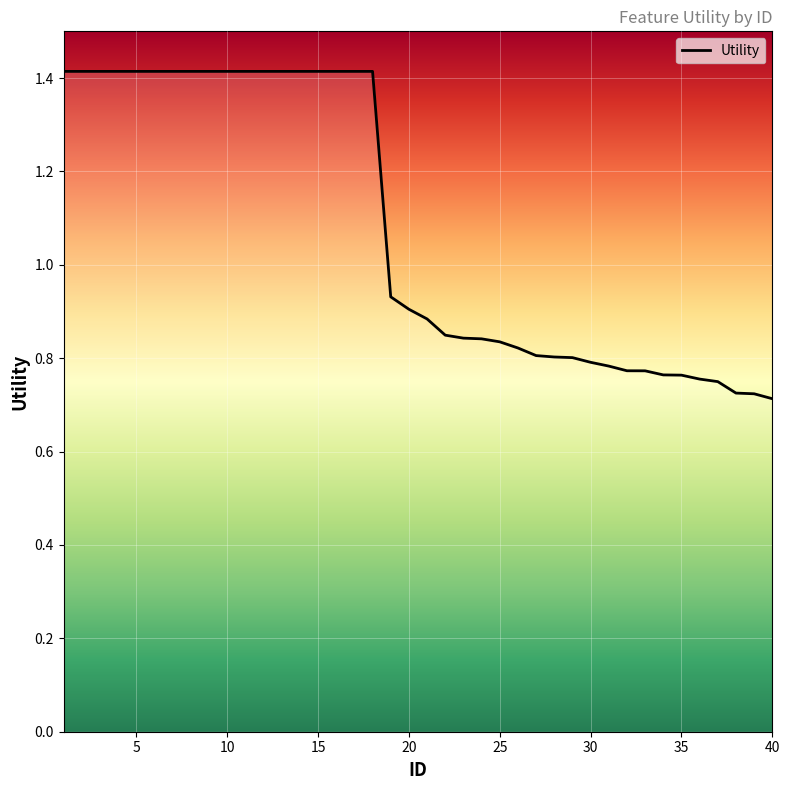

What is the maximum value shown in the chart?

1.4